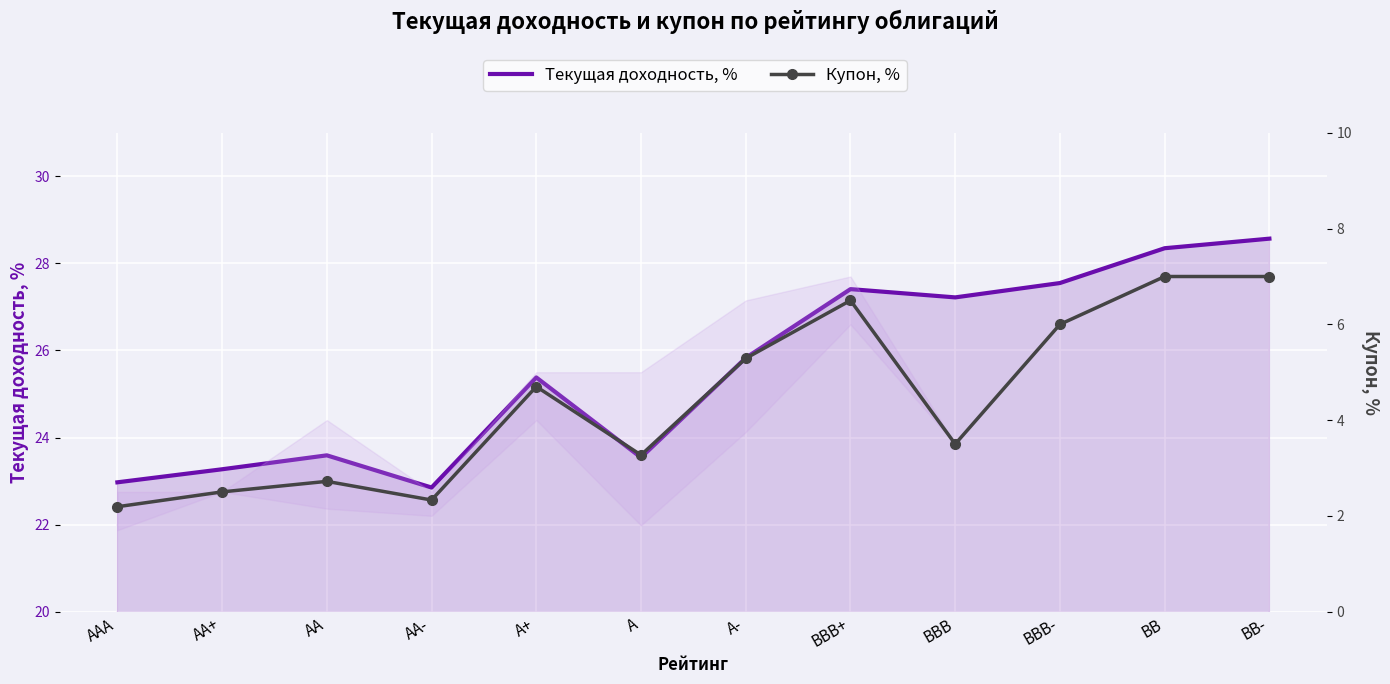

True or false: Купон, % and Текущая доходность, % cross at least once.

False